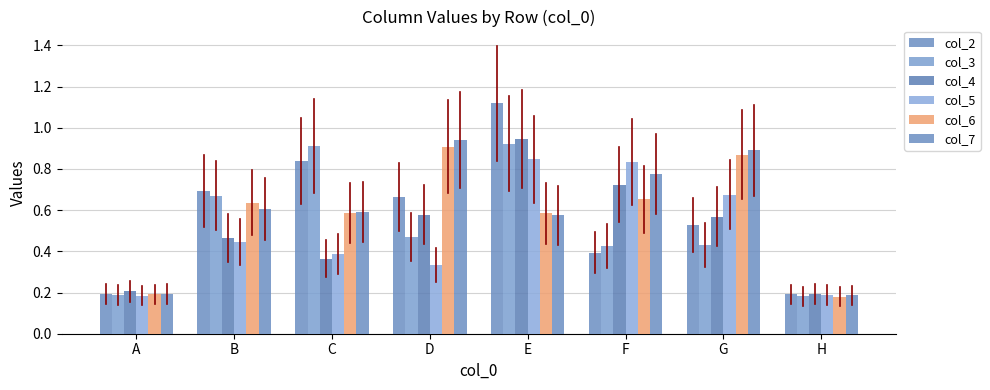

How many groups of bars are there?

8